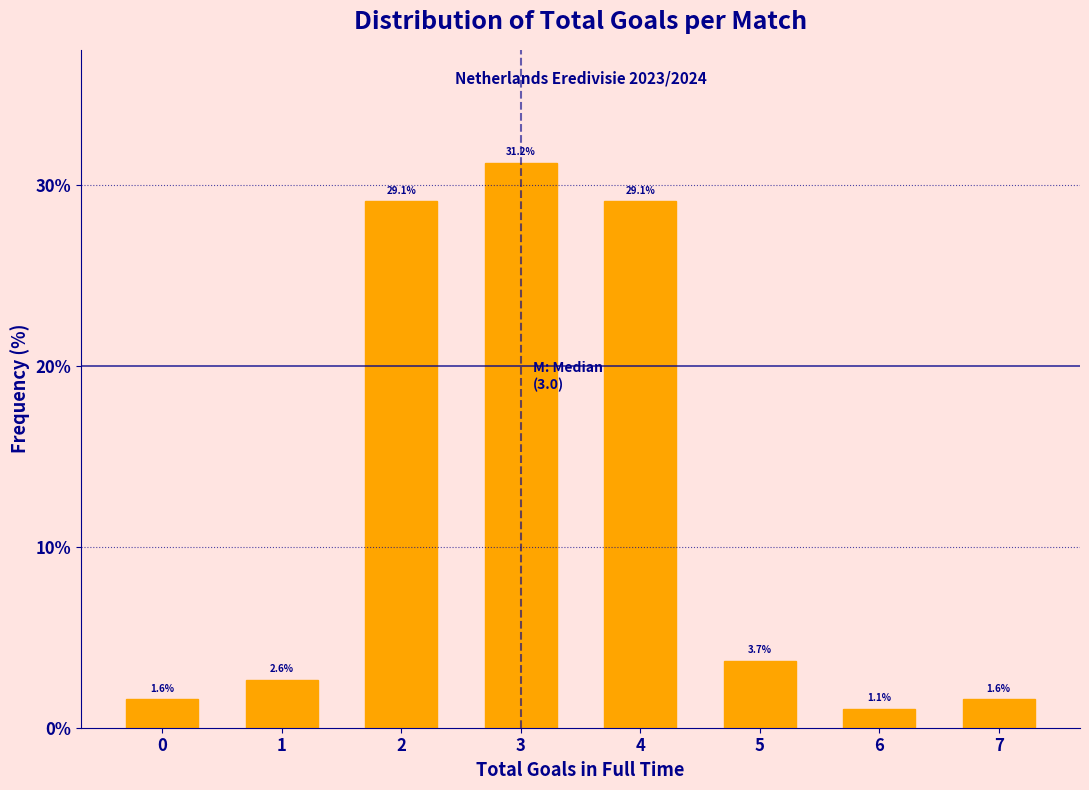

Reading left to right, what are all the values shown in this chart?

0=1.6	1=2.6	2=29.1	3=31.2	4=29.1	5=3.7	6=1.1	7=1.6